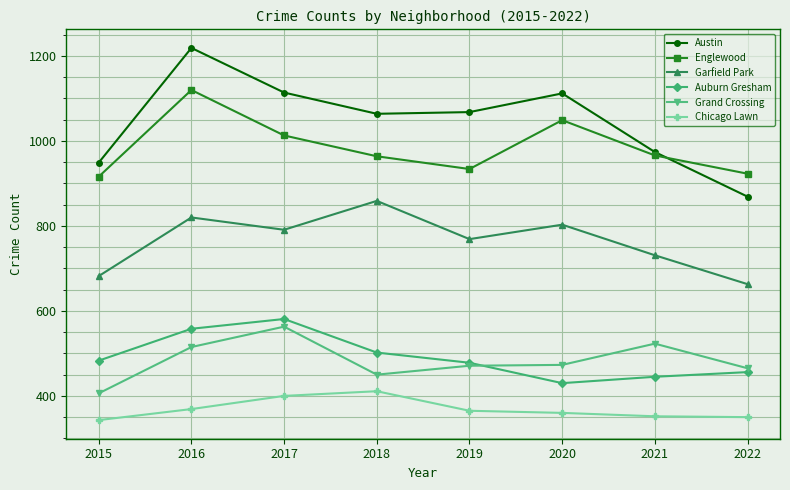

What is the difference between the Grand Crossing values at 2019 and 2018?

21